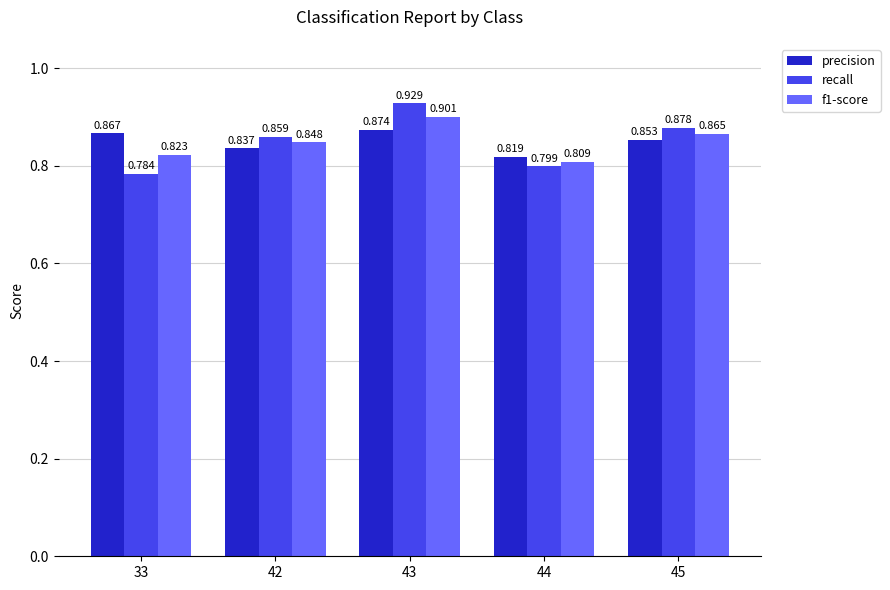

How many groups of bars are there?

5